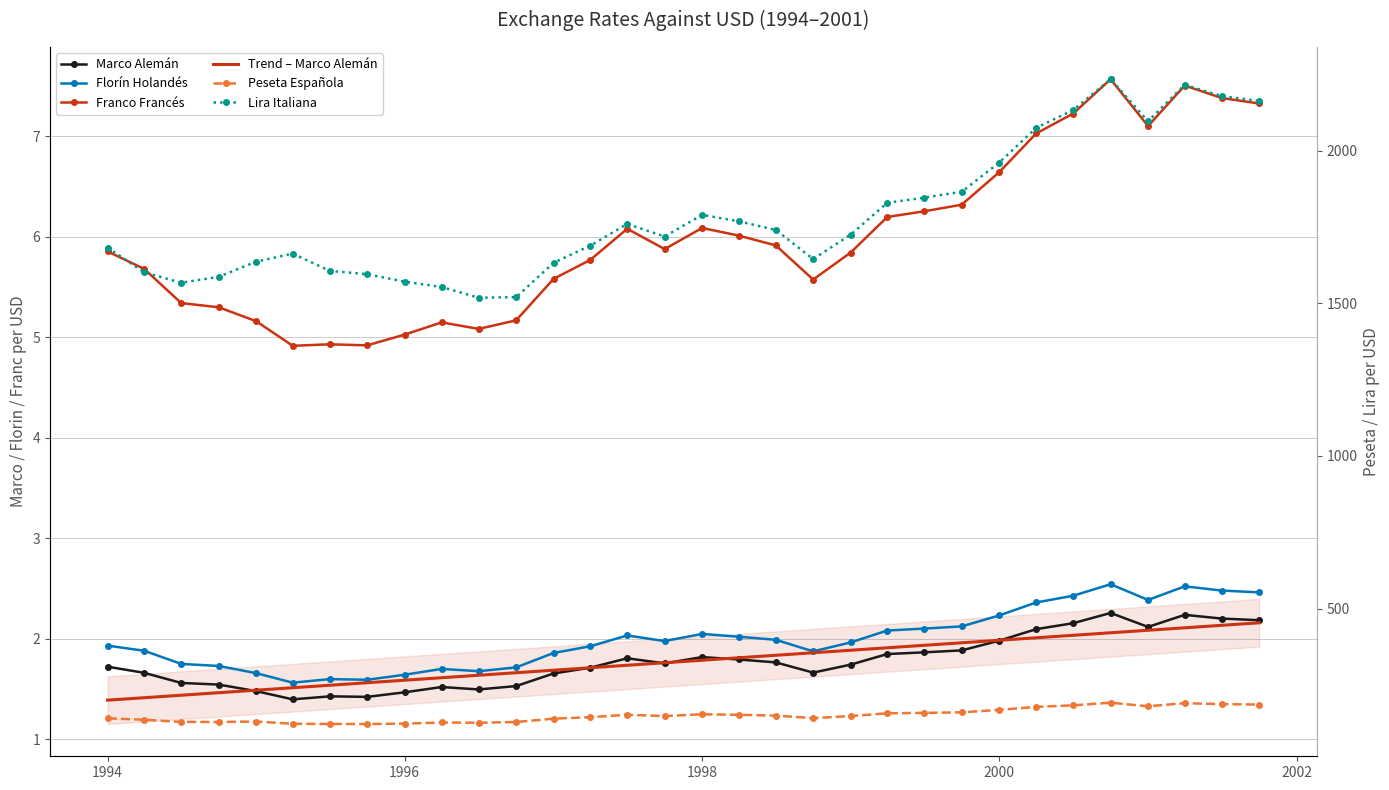

True or false: Lira Italiana and Florín Holandés cross at least once.

False